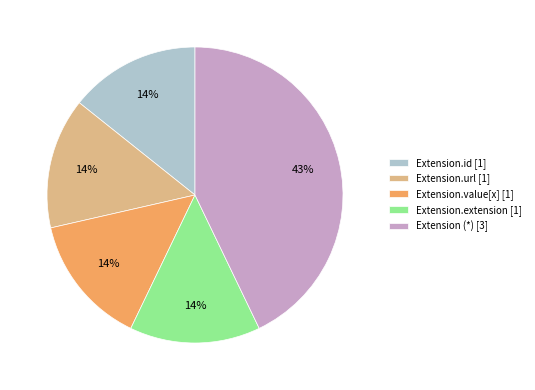

Is the sum of Extension.value[x] [1] and Extension.id [1] greater than half?

No